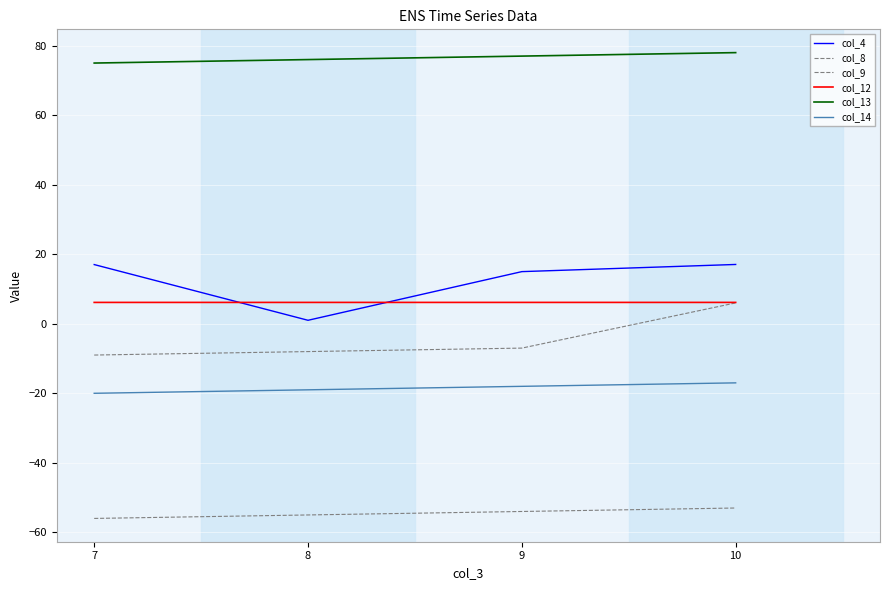

What is the difference between the maximum and minimum values in the col_9 series?

3.0